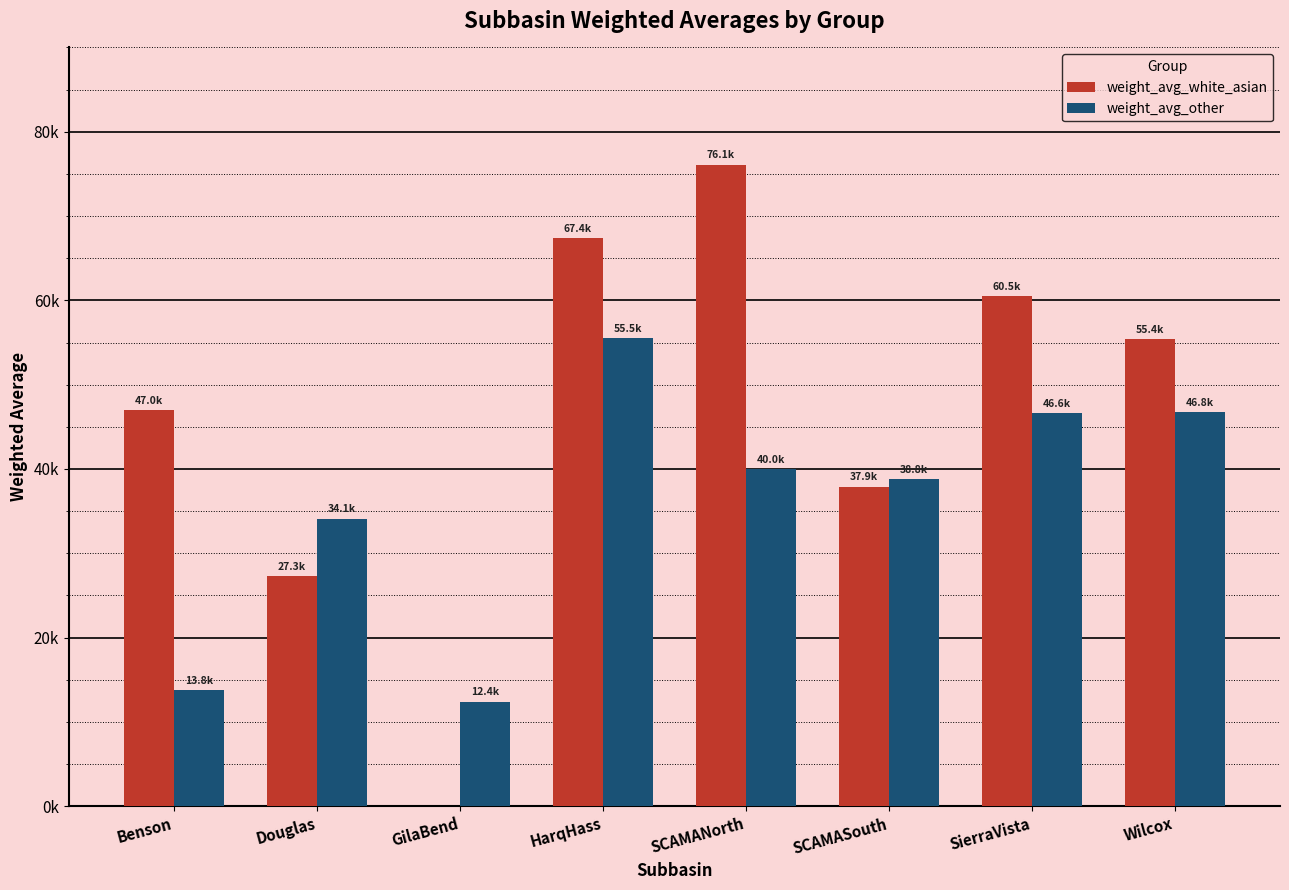

The weight_avg_other series shows 13791.4 at Benson. True or false?

True